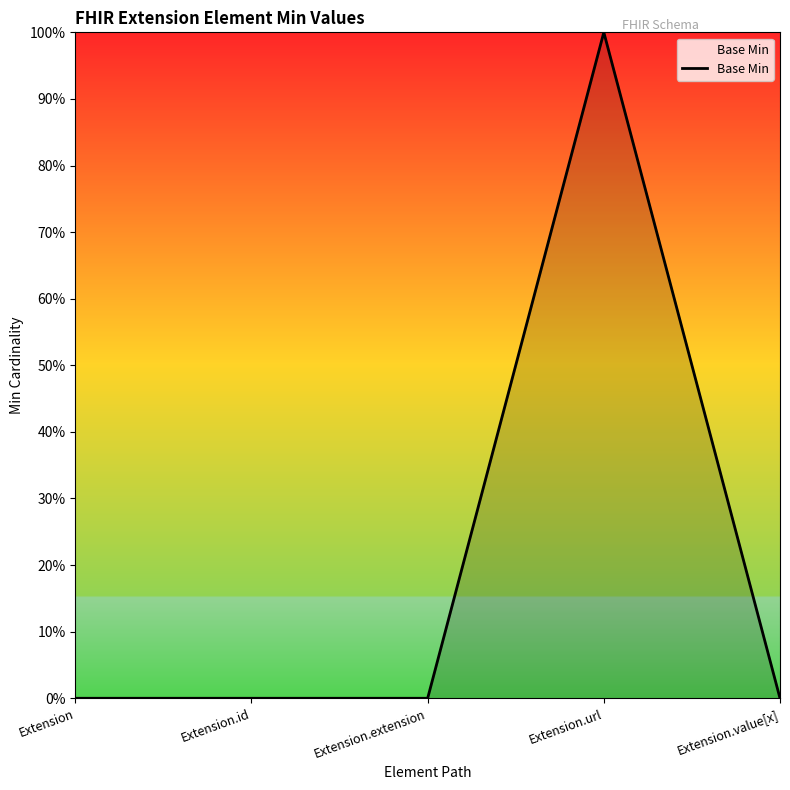

Is this an area chart (filled region under the line)?

Yes